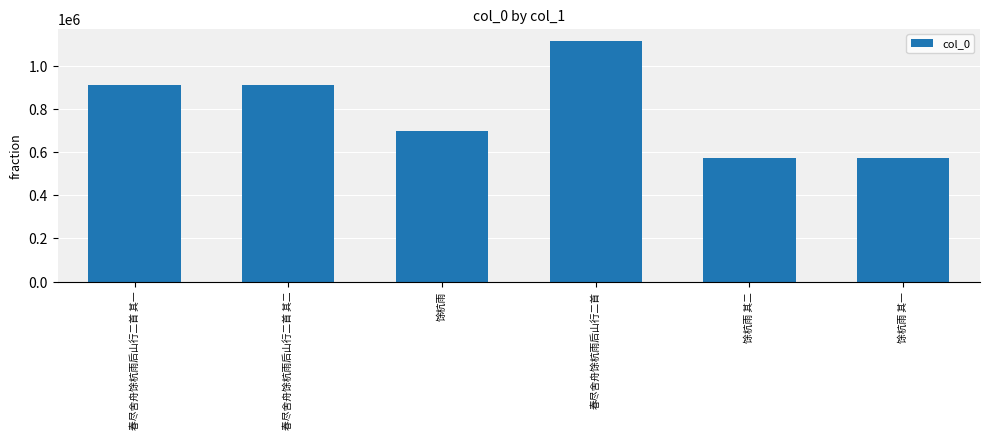

The value at 馀杭雨 其一 is 310433. True or false?

False